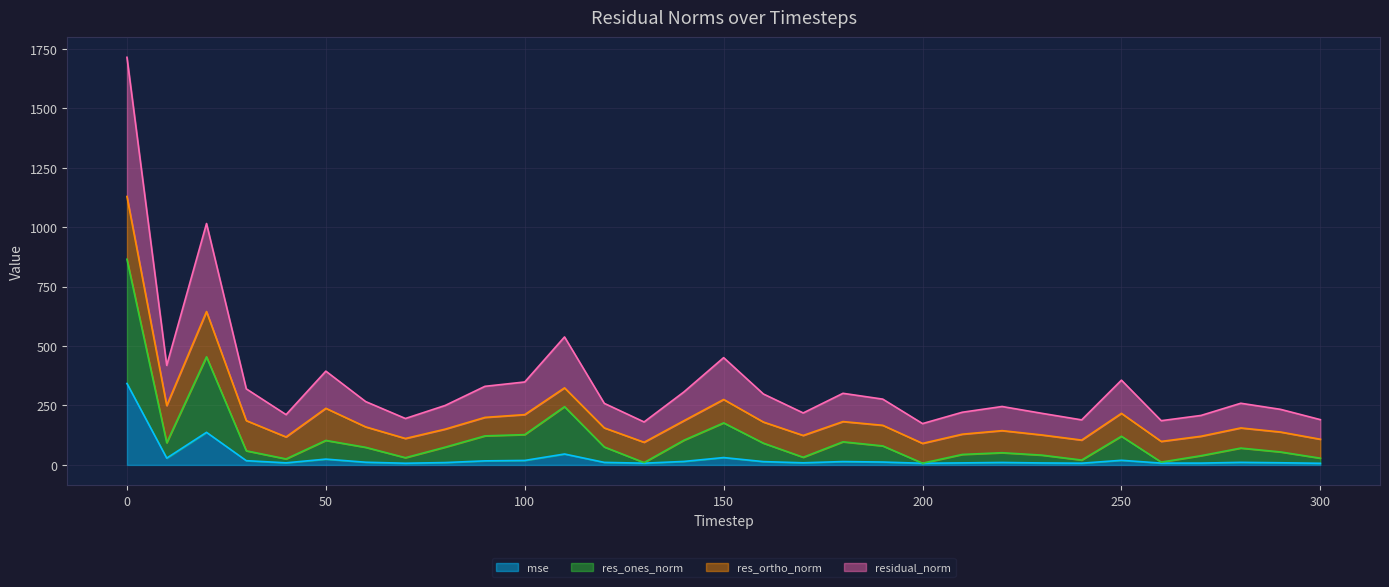

At which category does res_ones_norm reach its first local valley?

10